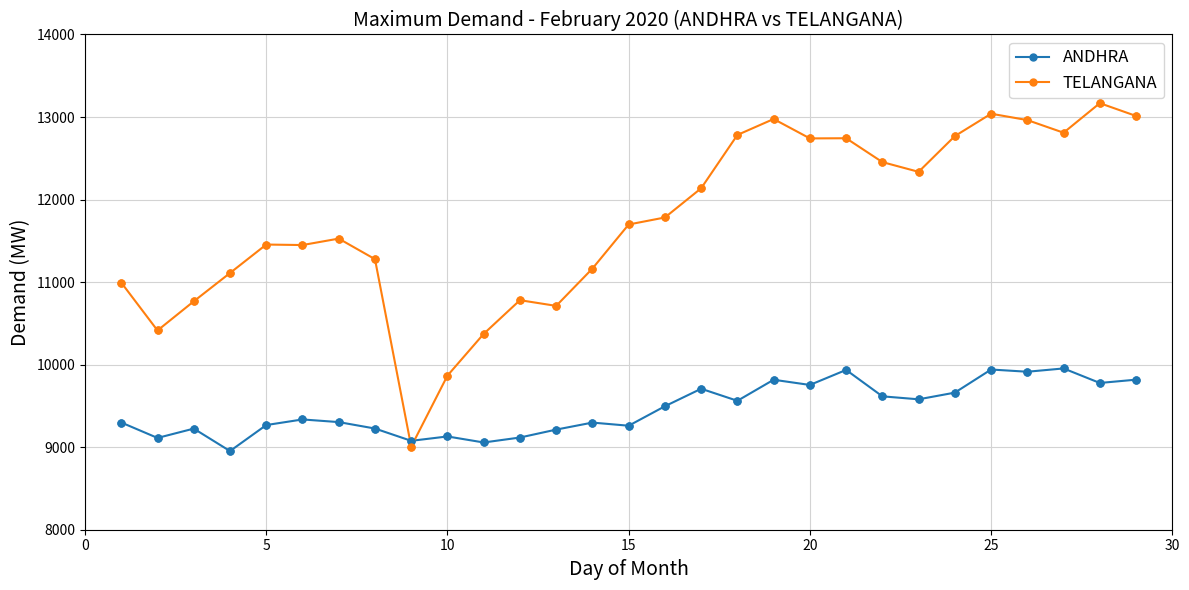

Which series has the largest range (max minus min)?

TELANGANA